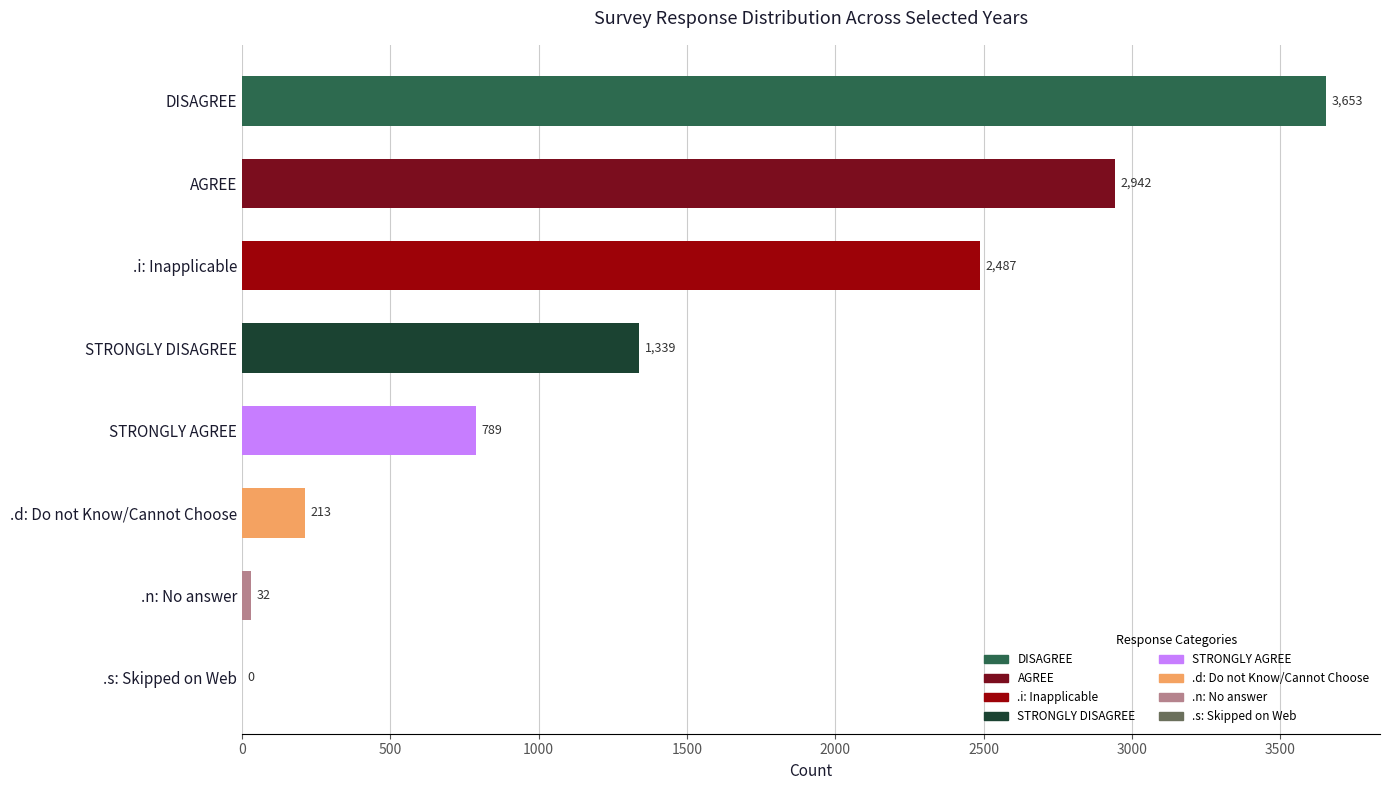

What is the change in value from AGREE to .s: Skipped on Web?

-2942